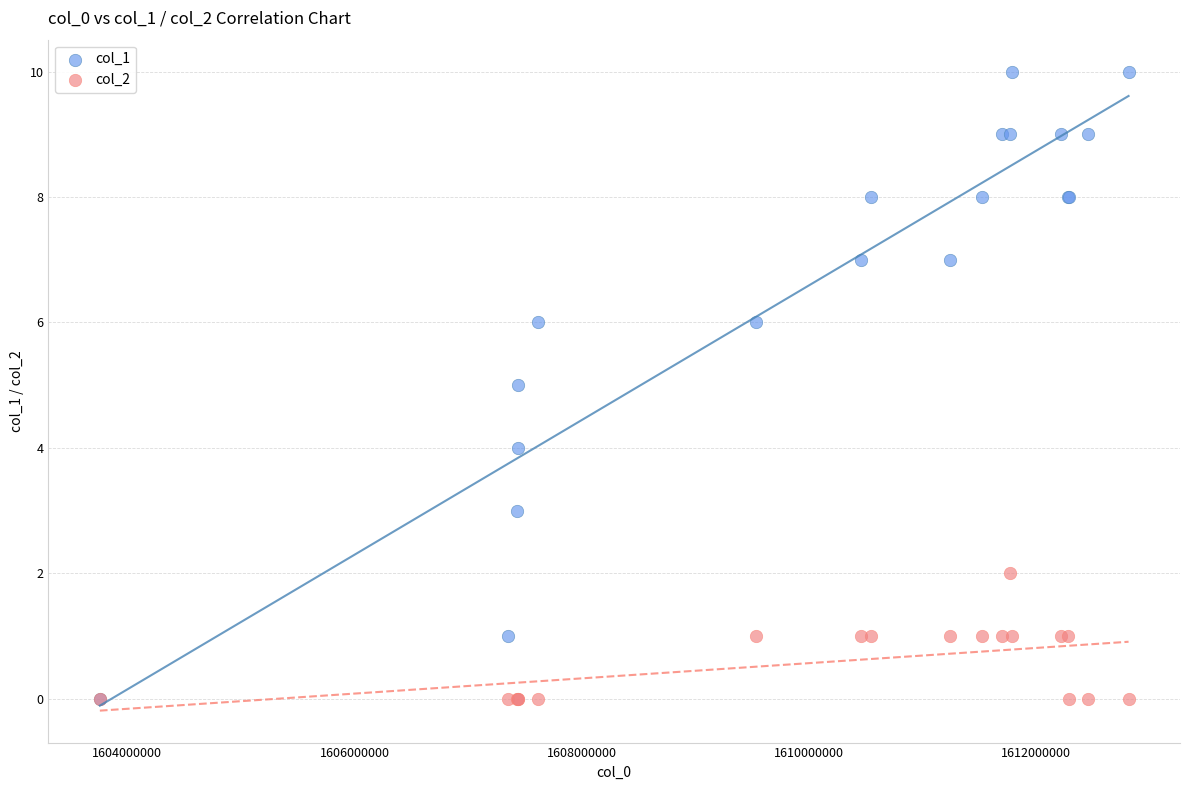

What are all the series names shown in the legend?

col_1, col_2